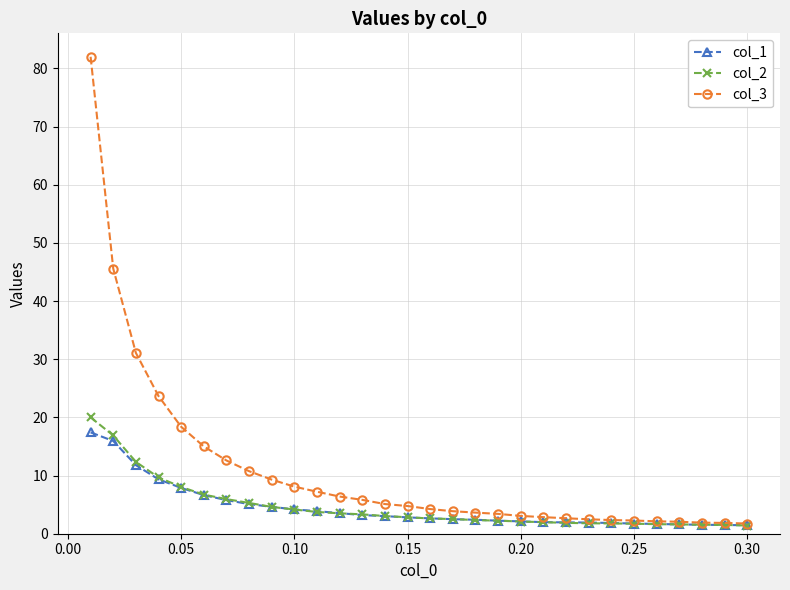

What is the maximum value for col_3?

82.0